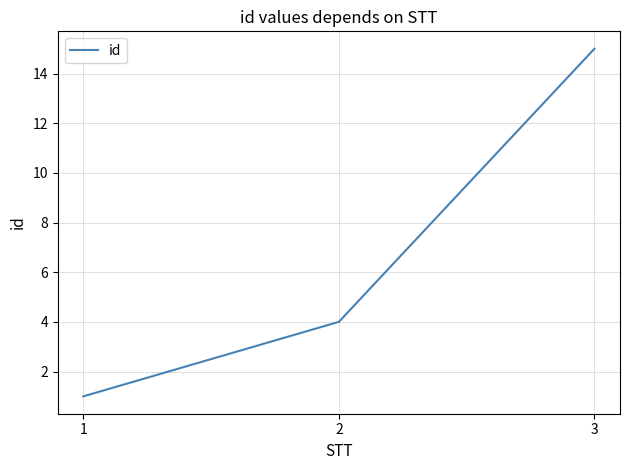

How many values are between 1 and 15?

3